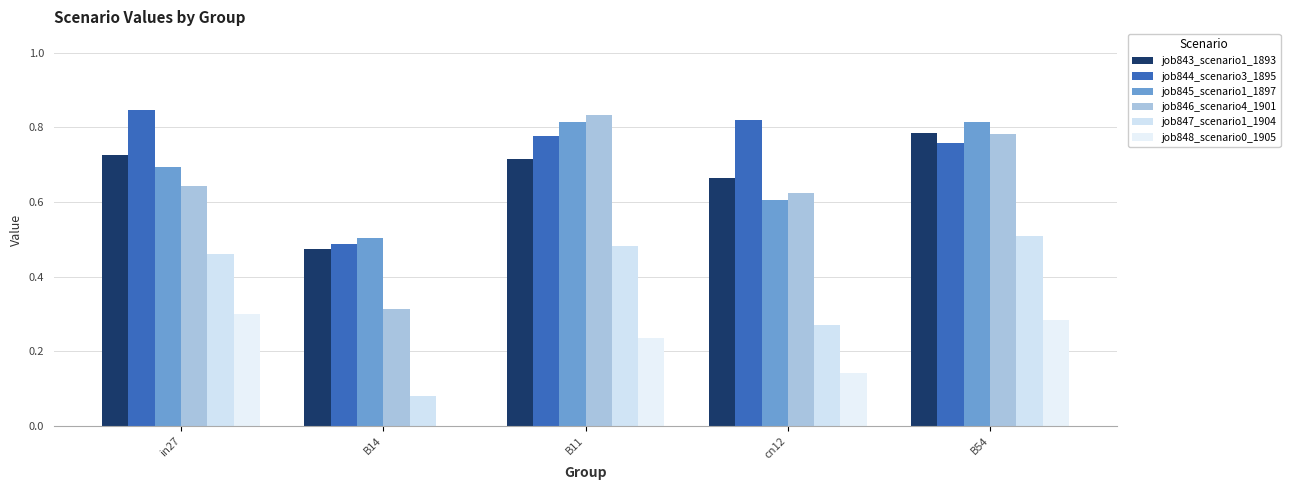

Where is job846_scenario4_1901 nearest to the value 0?

B14